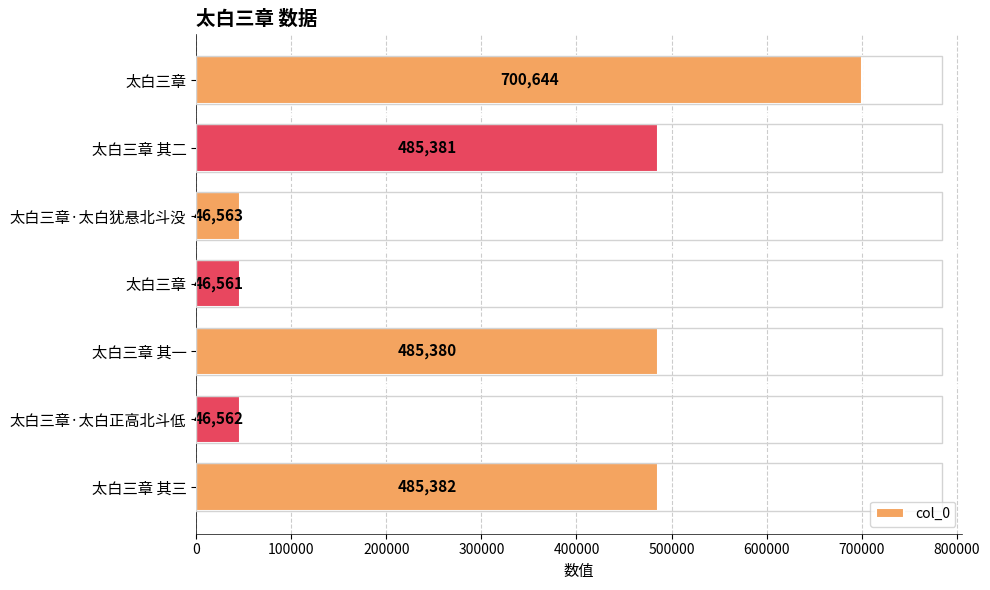

How many series are shown in this chart?

1